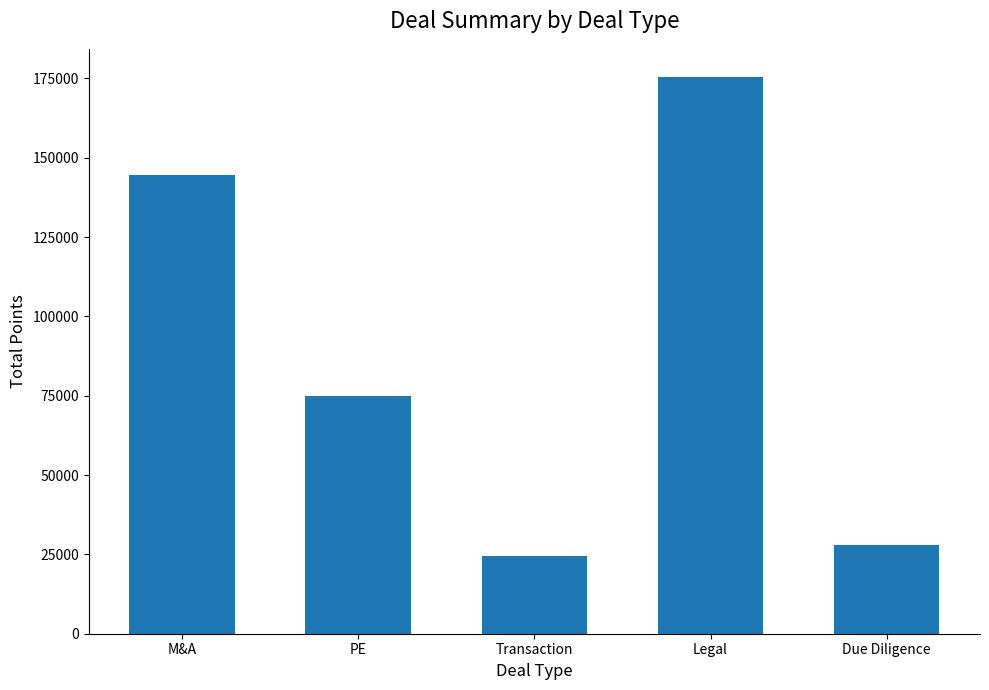

What is the change in value from M&A to Transaction?

-120191